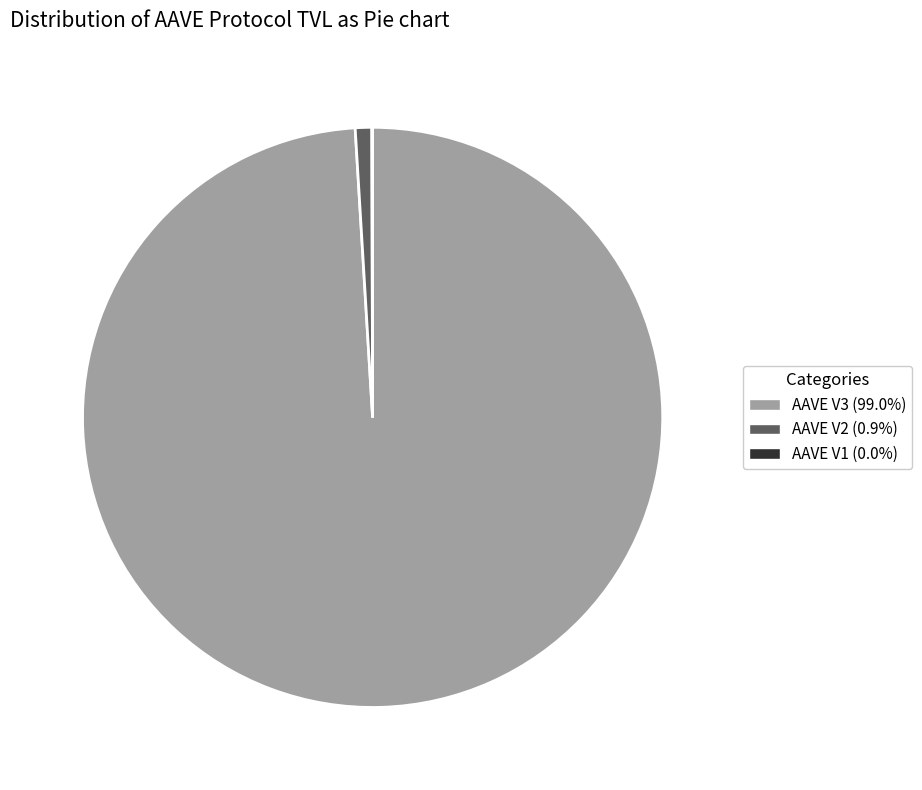

Which slice is the largest?

AAVE V3